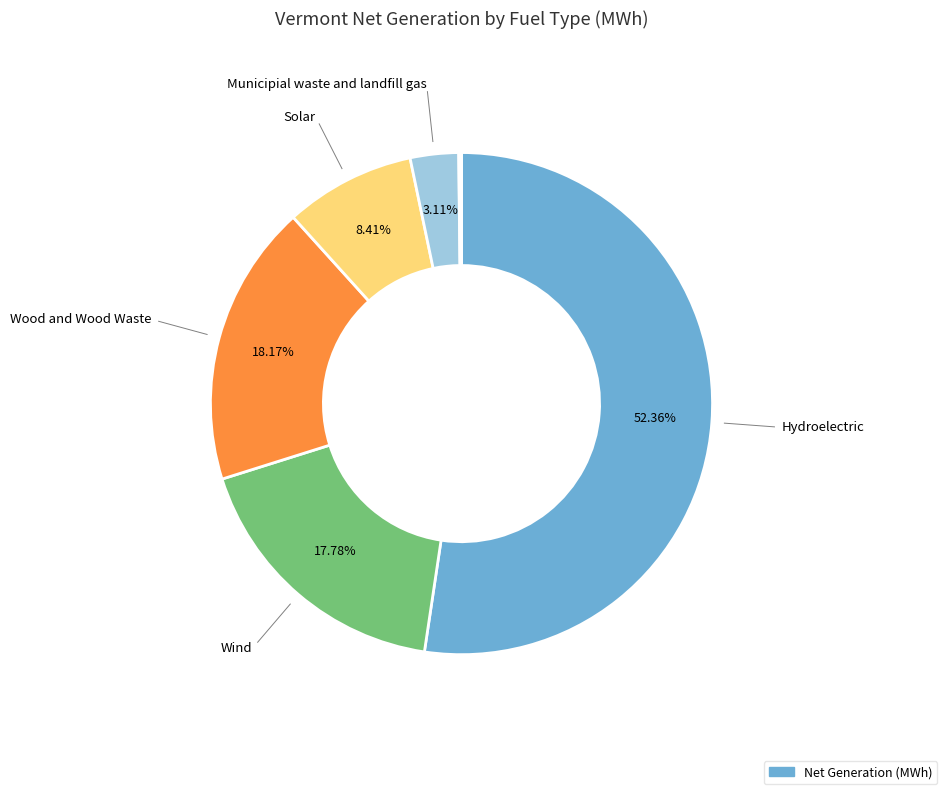

Is there any slice that represents more than half of the pie?

Yes